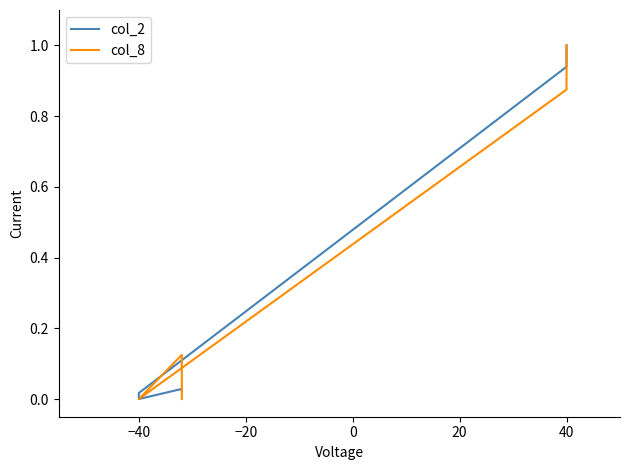

How many values in col_8 are above zero?

3